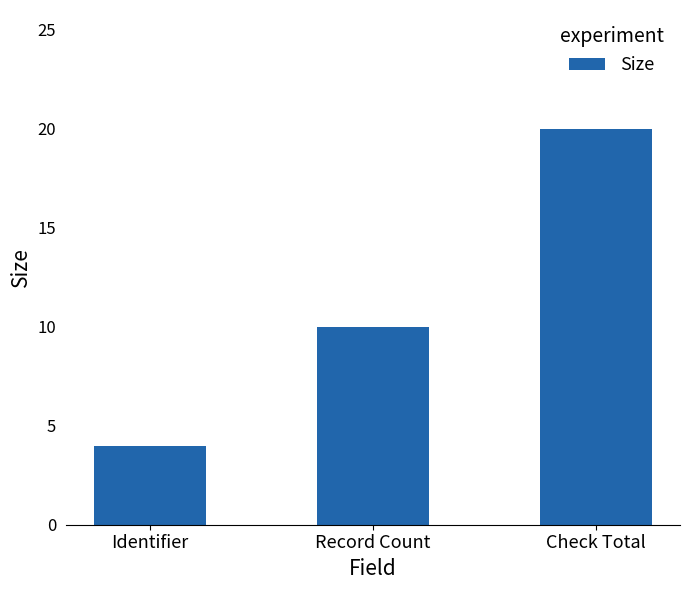

List the labels in order of value, largest first.

Check Total, Record Count, Identifier